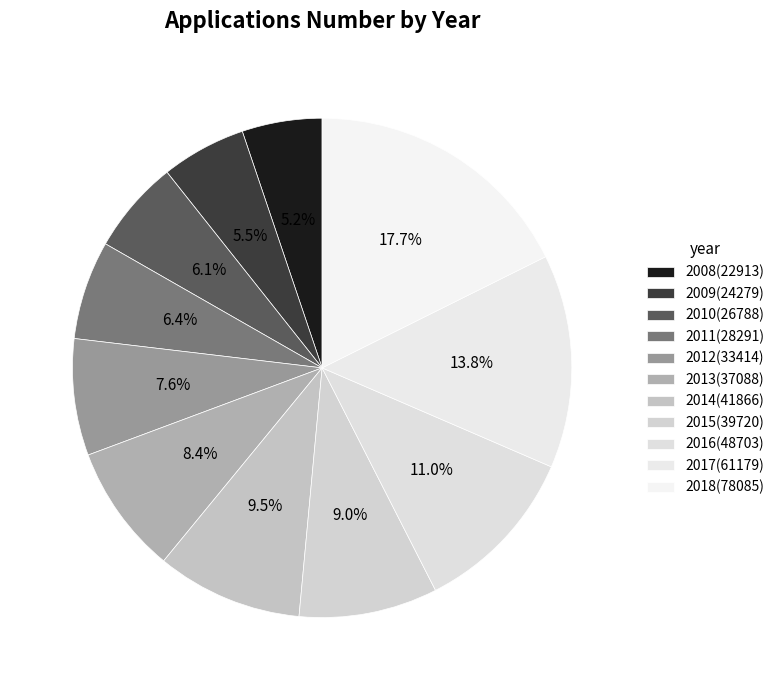

Does 2014 account for over 50% of the chart?

No